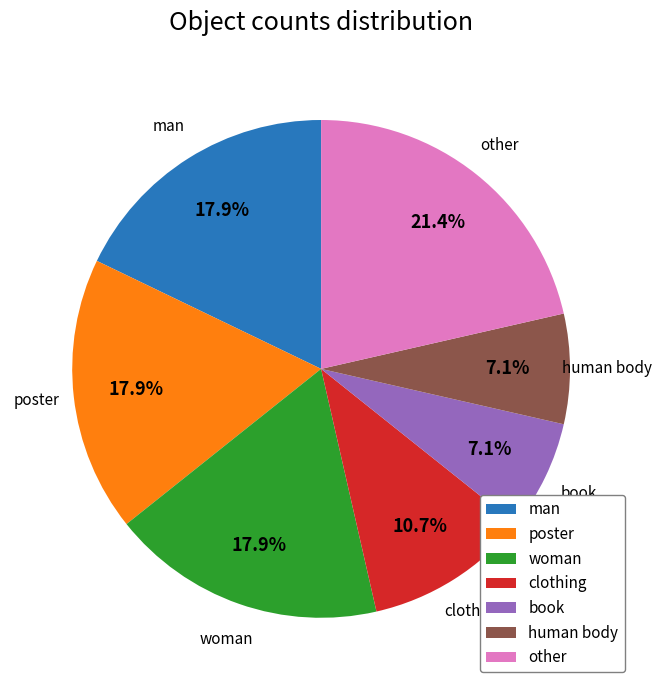

Count the number of slices in the pie.

7